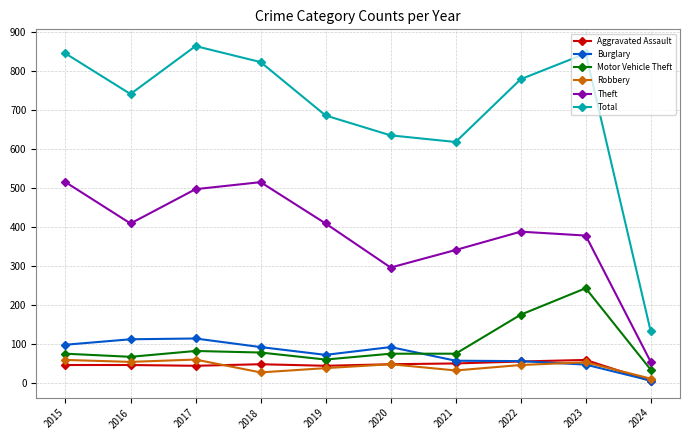

What are all the series names shown in the legend?

Aggravated Assault, Burglary, Motor Vehicle Theft, Robbery, Theft, Total